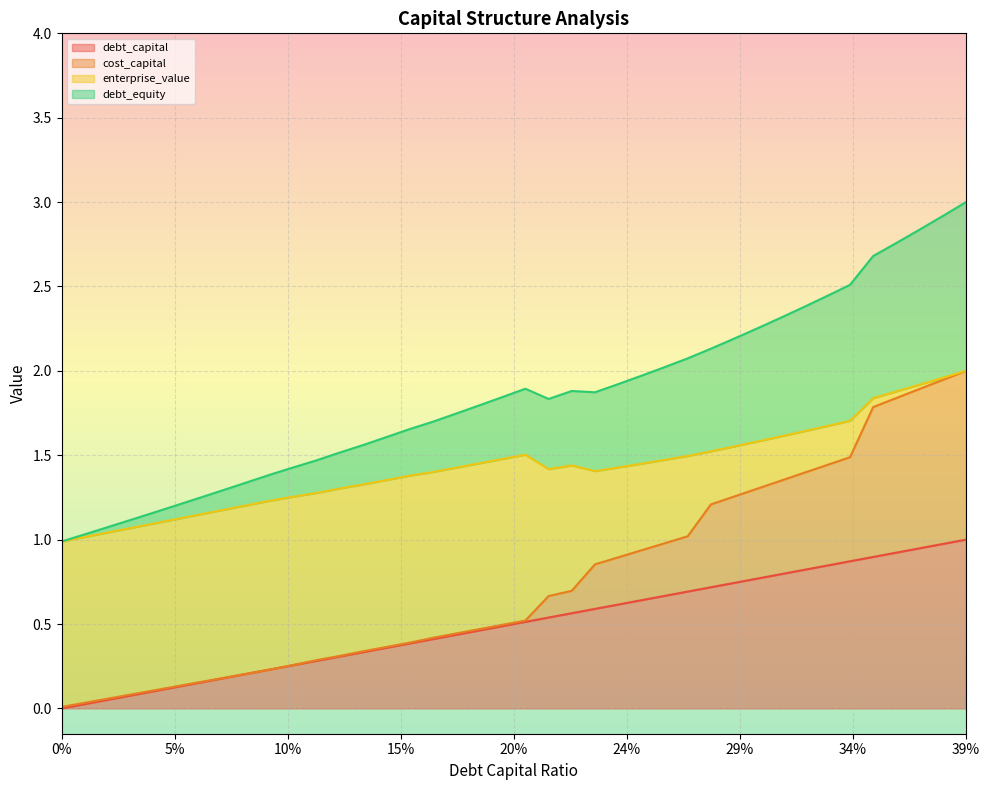

True or false: debt_capital and debt_equity intersect in this chart.

False